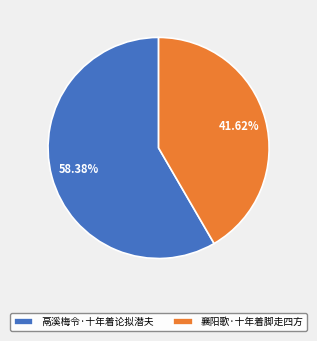

What percentage is the 鬲溪梅令·十年着论拟潜夫 slice, to the nearest percent?

58%